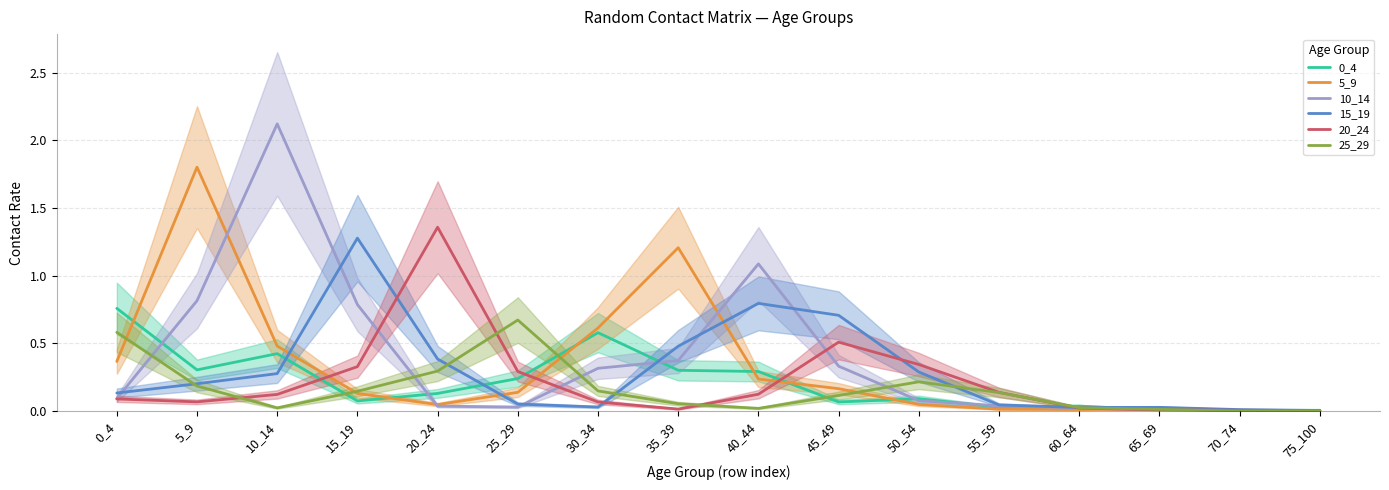

Is the value of 0_4 at 30_34 greater than the value of 25_29 at 20_24?

Yes